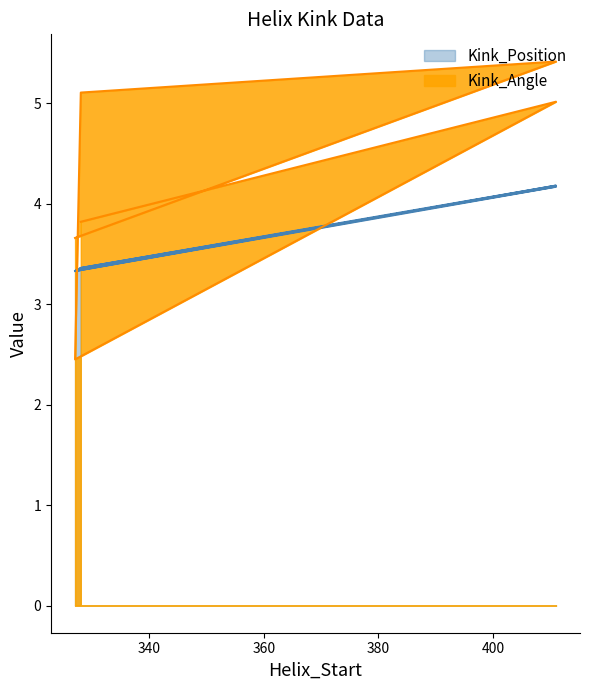

Reading left to right, what are all the values shown in this chart?

Kink_Angle: 3.8	5.0	2.5	5.1	5.4	3.7
Kink_Position: 3.4	4.2	3.3	3.4	4.2	3.3